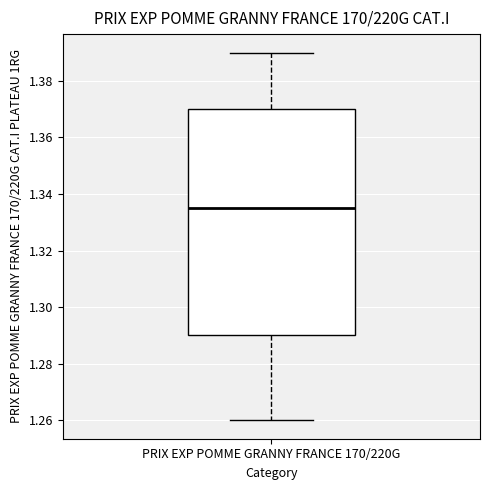

Read this box plot against the y-axis: the position of the median line, the range covered by the box, and the ends of both whiskers. The values are not printed on the chart, so give them approximately, as read against the axis.

median 1.336, box 1.290 to 1.370, whiskers 1.260 to 1.390